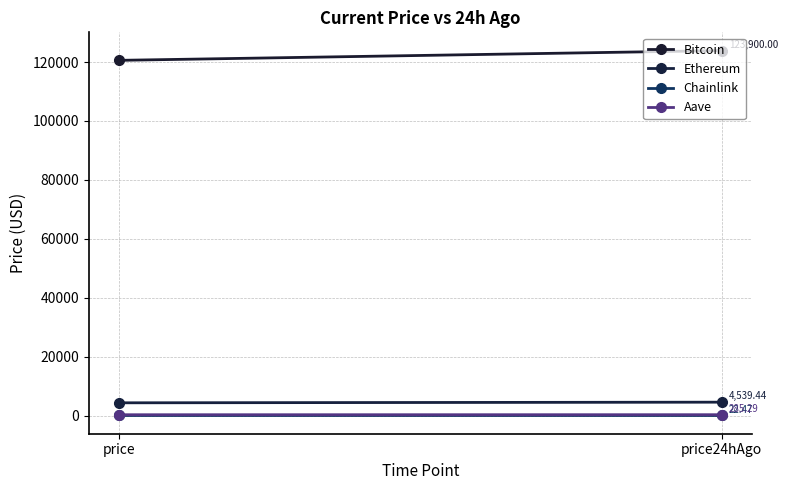

What is the average value of the Aave series?

278.4